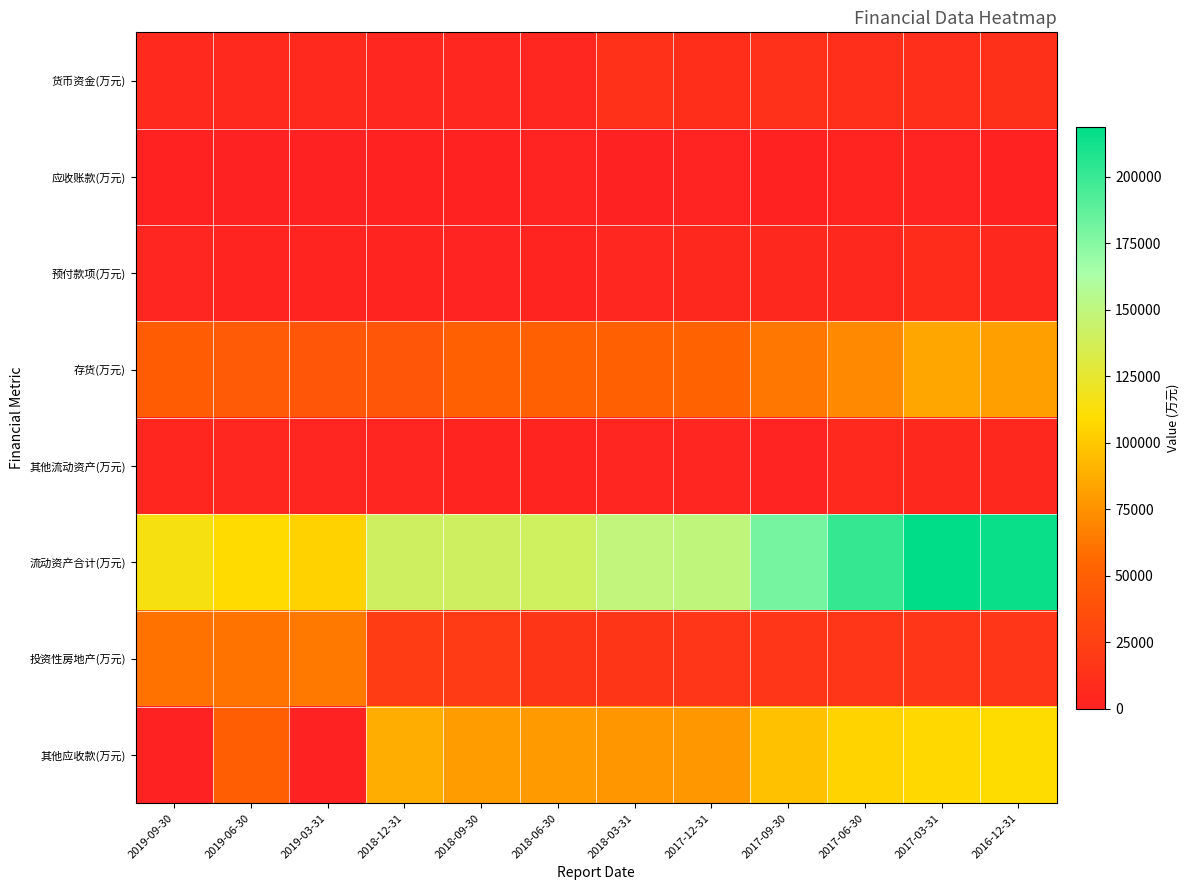

Which series changed the most between 2018-09-30 and 2016-12-31?

流动资产合计(万元)